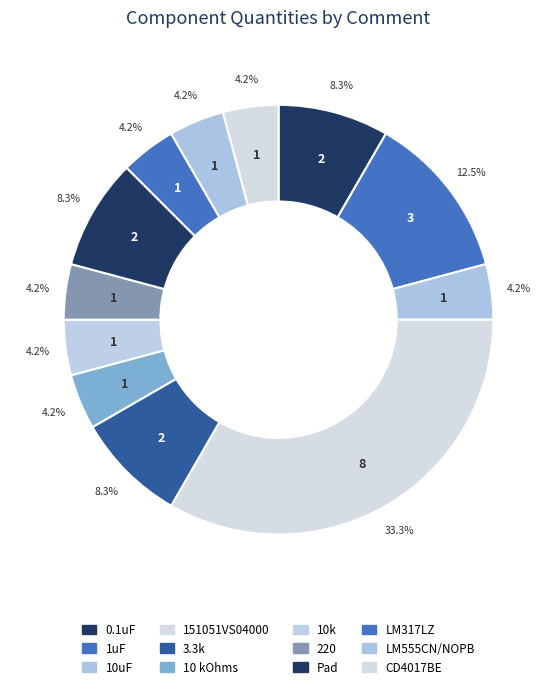

Combined, do 151051VS04000 and 0.1uF account for over 50%?

No